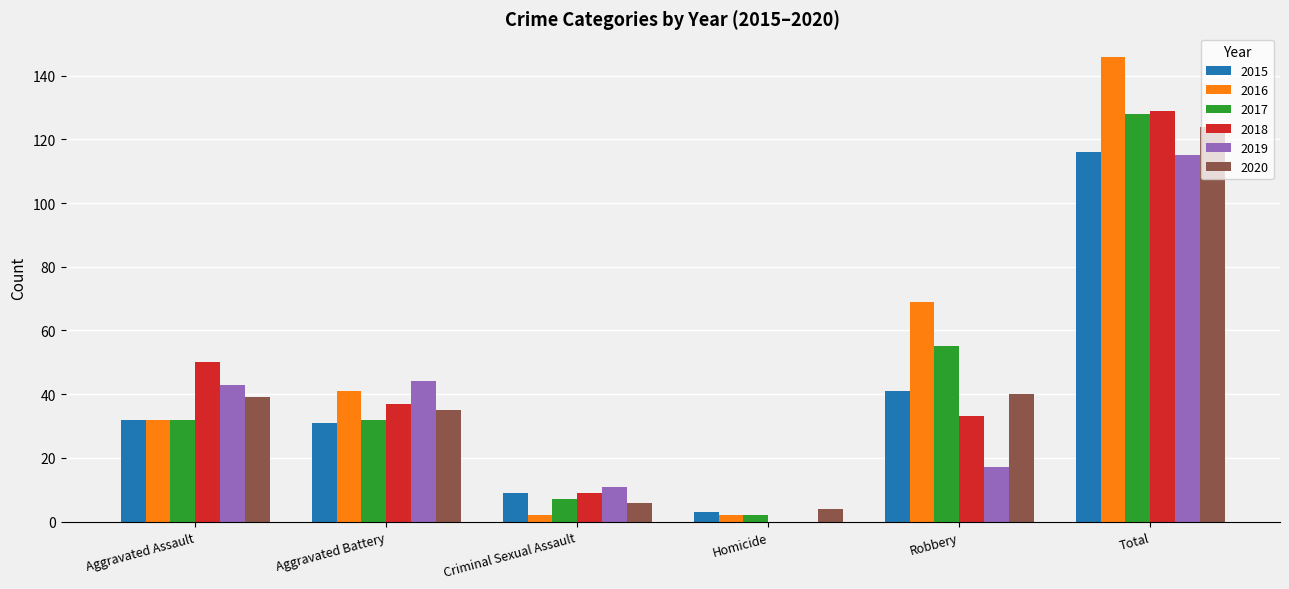

Is the value of 2015 at Aggravated Assault greater than the value of 2018 at Total?

No